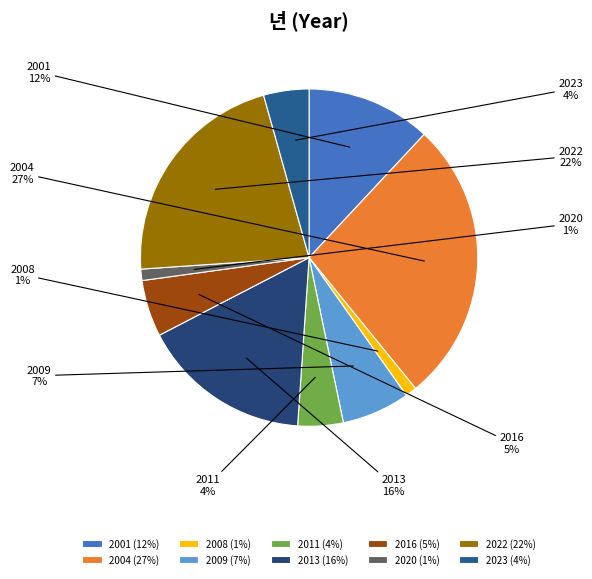

Which has a higher value, 2022 or 2020?

2022